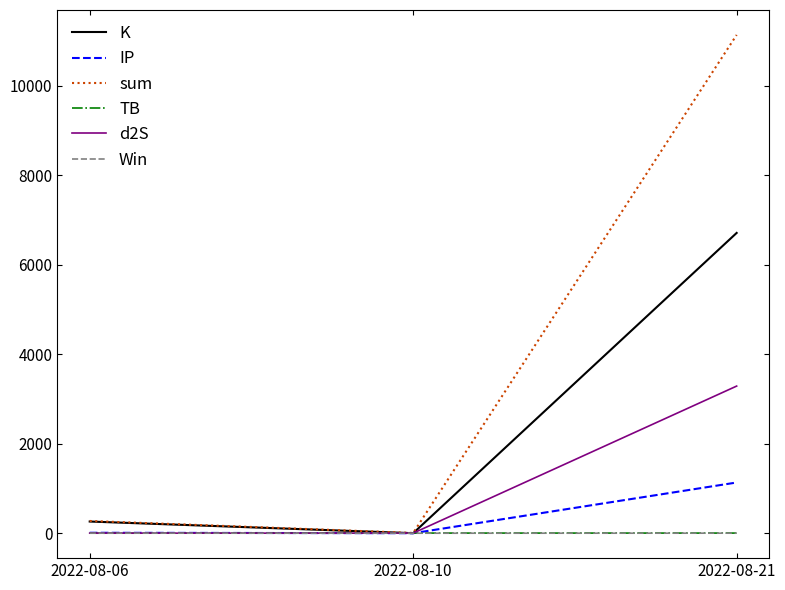

How many distinct data groups are displayed?

6